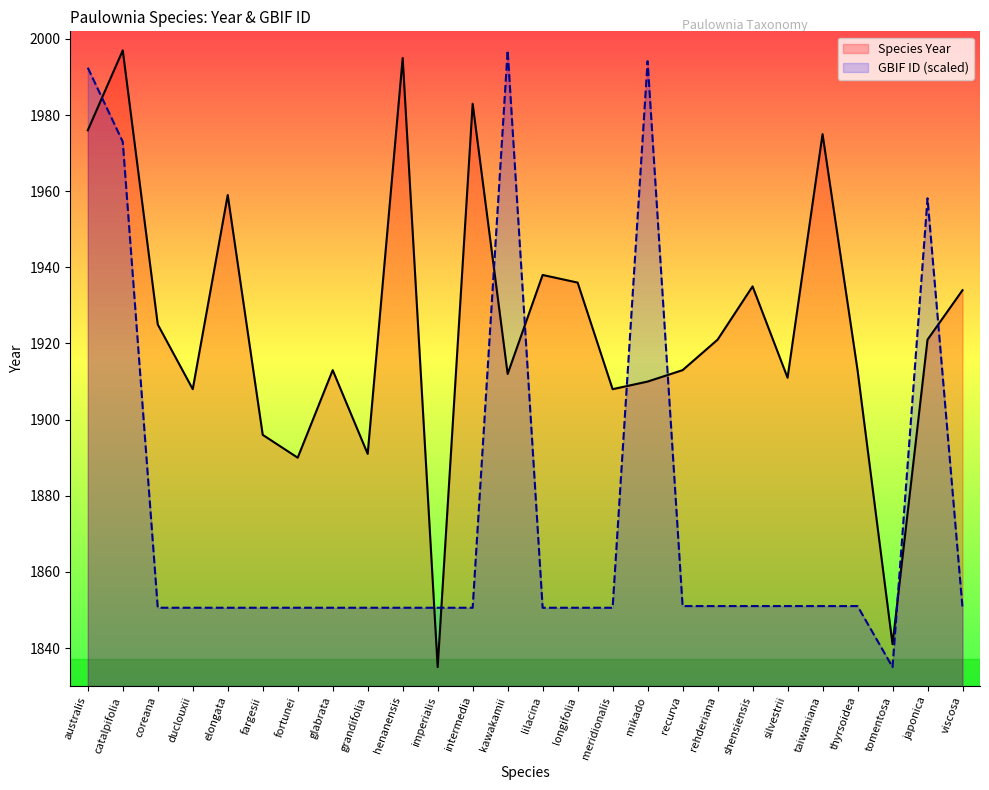

What is the difference between the GBIF ID (scaled) values at longifolia and tomentosa?

15.6